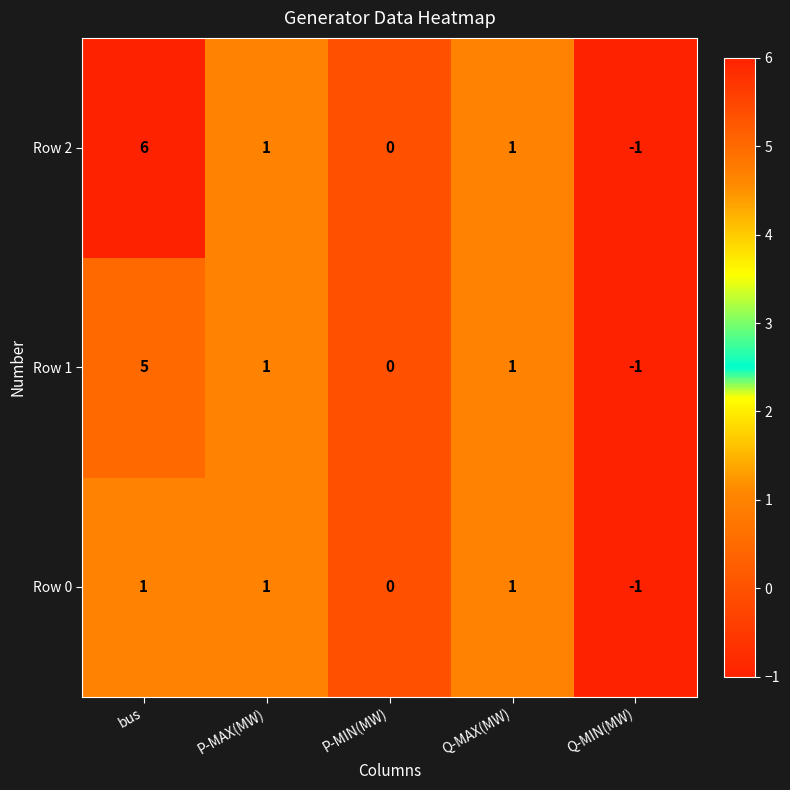

Which series has the largest range (max minus min)?

Row 2